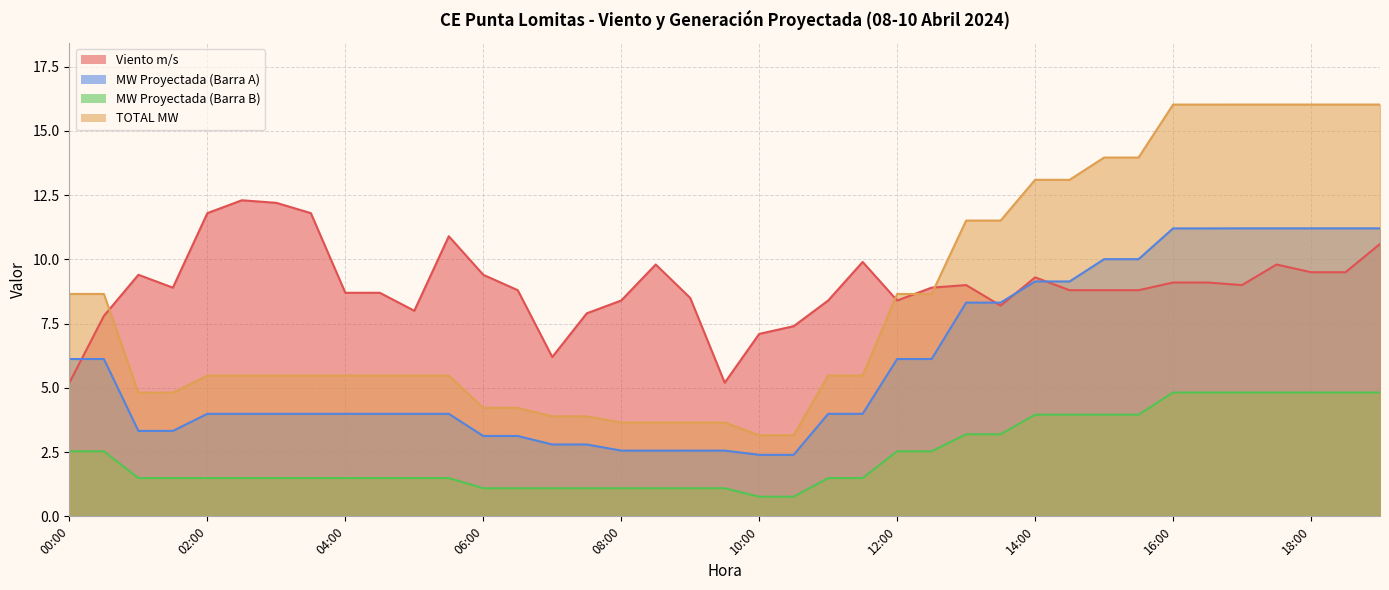

What is the sum of all MW Proyectada (Barra B) values?

94.2